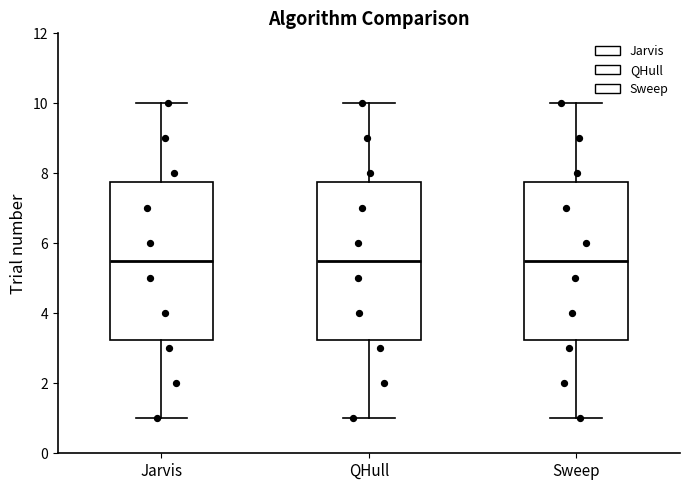

Reading left to right, read every box against the y-axis: the position of its median line, the range the box covers, and the ends of its whiskers. The values are not printed on the chart, so give them approximately, as read against the axis.

Jarvis: median 5.6, box 3.2 to 7.8, whiskers 1.0 to 10.0
QHull: median 5.6, box 3.2 to 7.8, whiskers 1.0 to 10.0
Sweep: median 5.6, box 3.2 to 7.8, whiskers 1.0 to 10.0